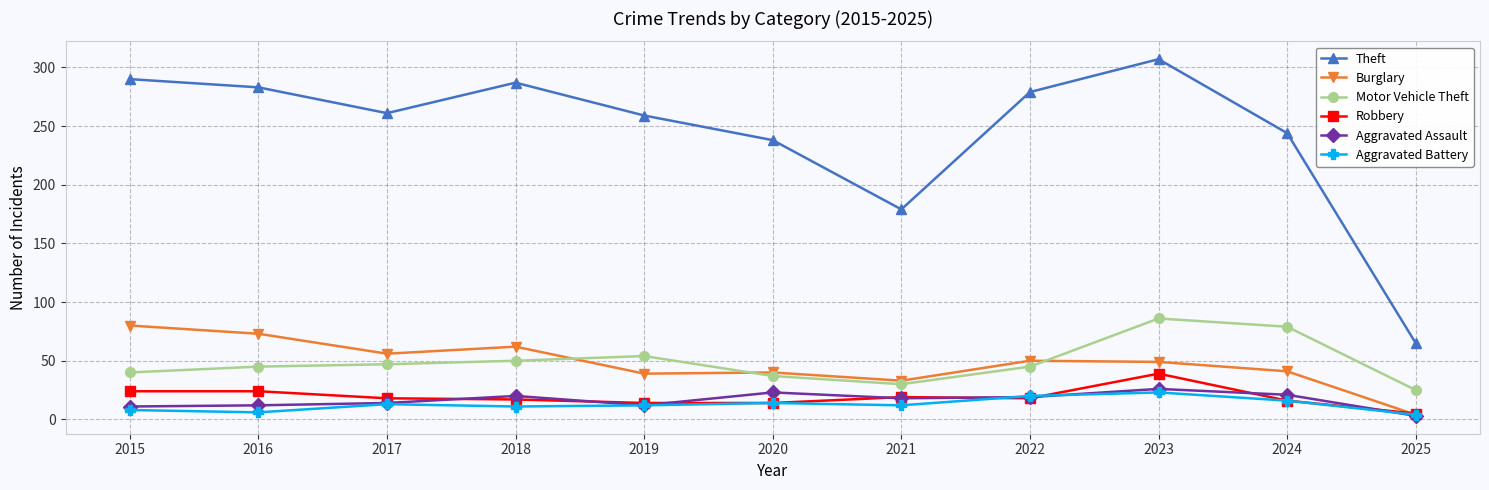

True or false: Aggravated Battery has more than 1 points higher than both neighbors.

True